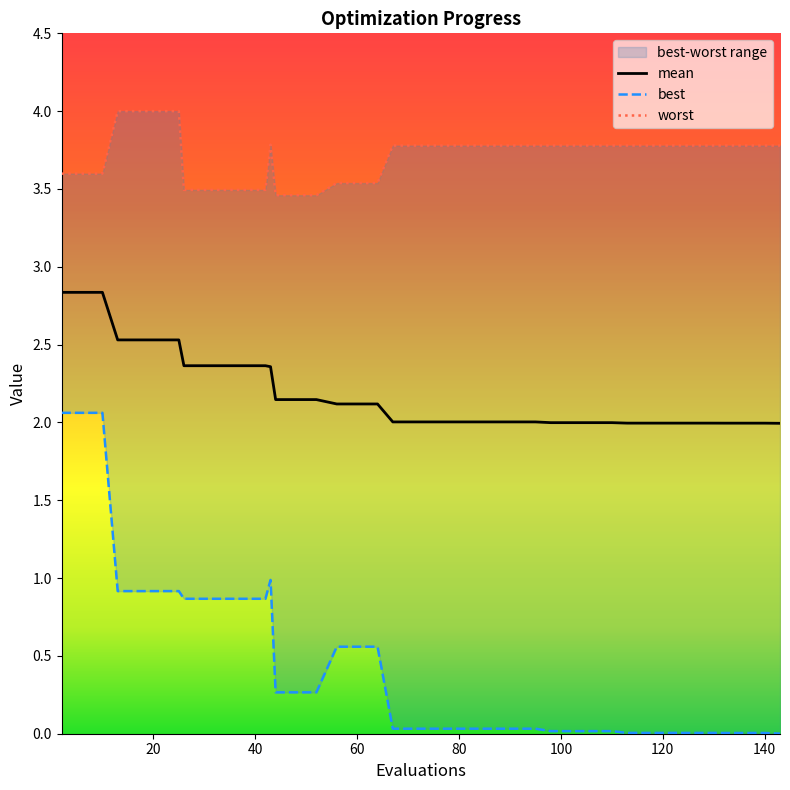

What is the value of the worst point at the 10th from the left?

3.5